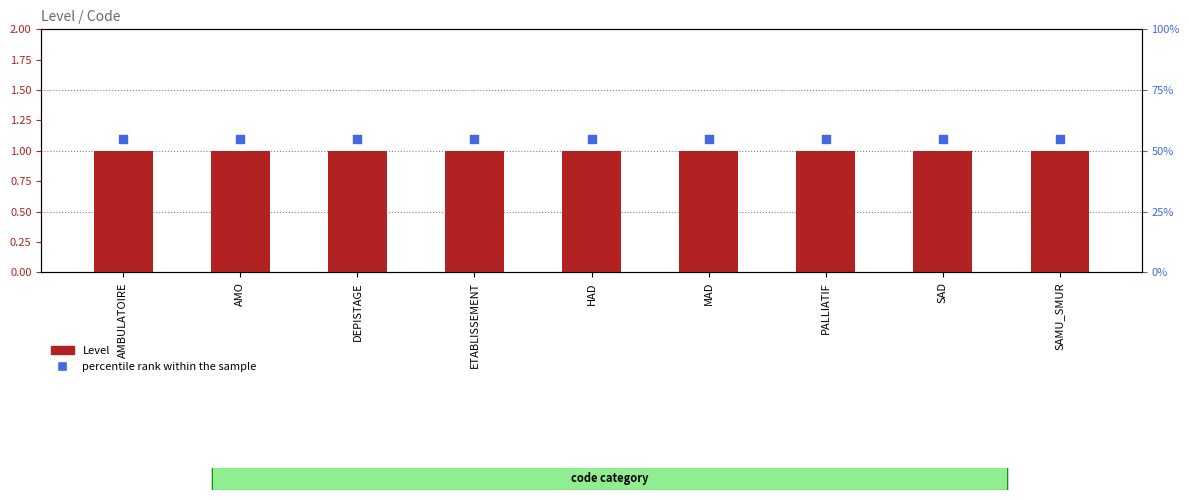

Which series reaches the maximum Y coordinate?

percentile rank within the sample